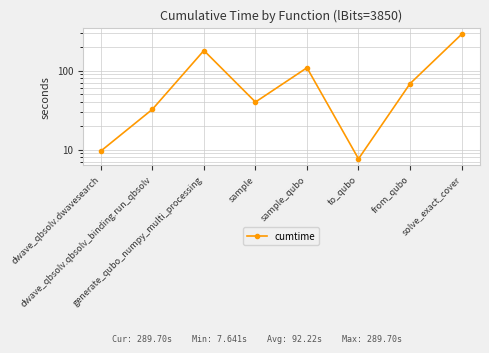

What is the minimum value shown in the chart?

7.6